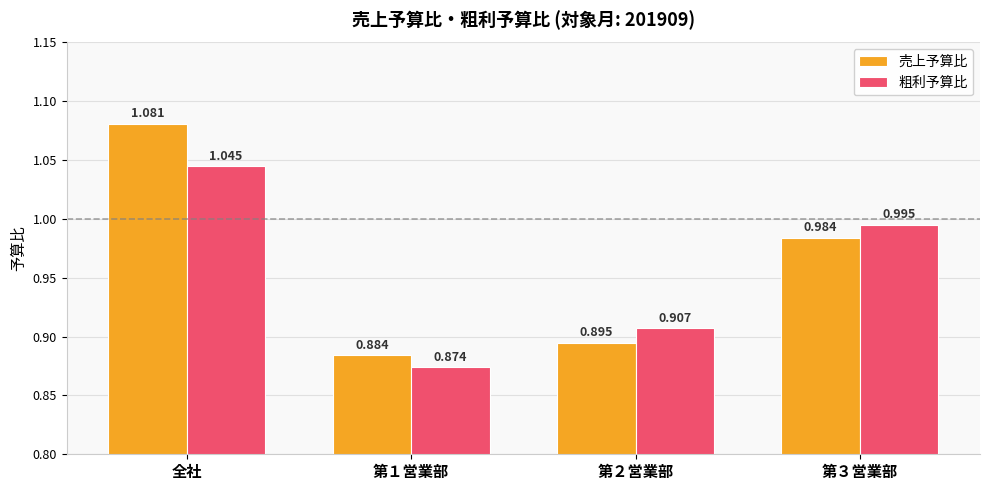

Rank the categories by 売上予算比 value from highest to lowest.

全社, 第３営業部, 第２営業部, 第１営業部